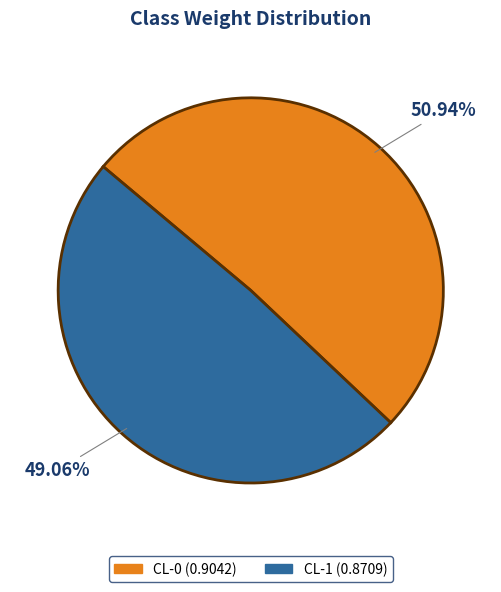

To the nearest percent, what is the average slice percentage?

50%